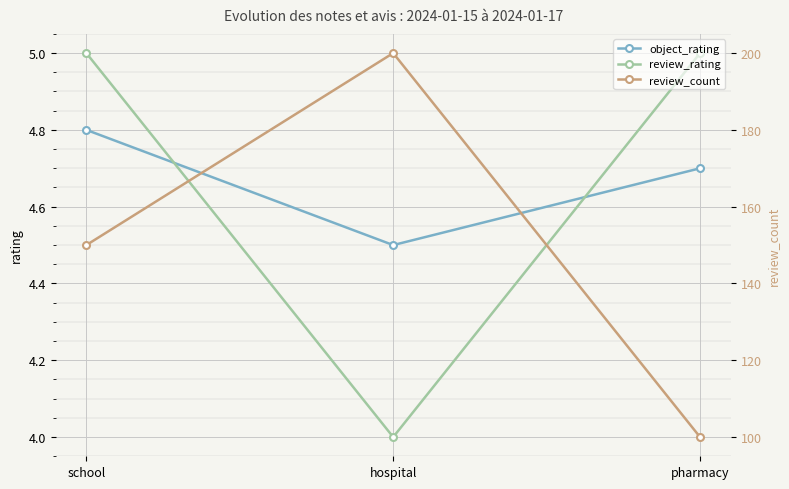

The value of review_count at school is 246.4. True or false?

False